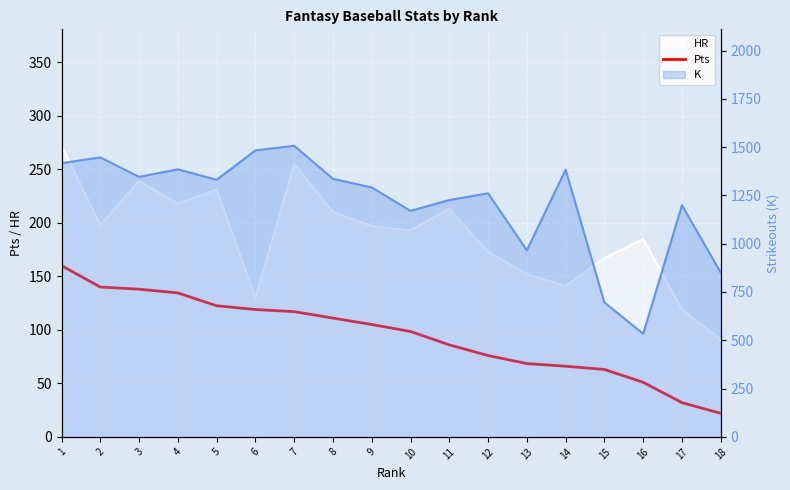

Does the chart display data point markers on the line(s)?

No